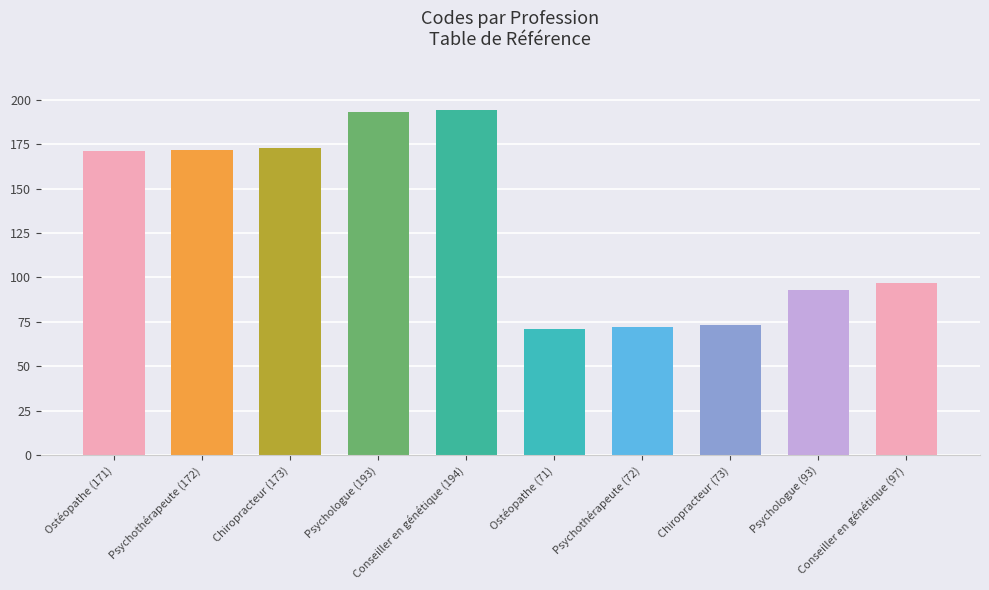

Approximately how many times larger is the value at Chiropracteur (173) compared to Psychothérapeute (72)?

2.4